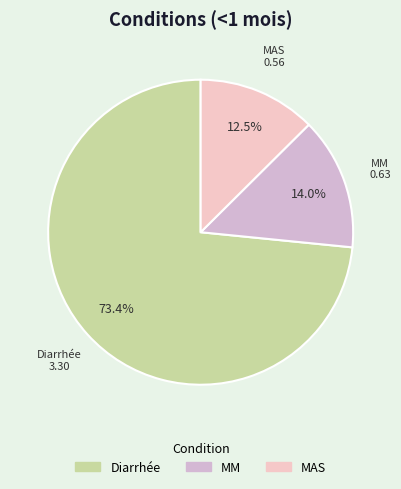

The Diarrhée slice represents 63% of the pie. True or false?

False